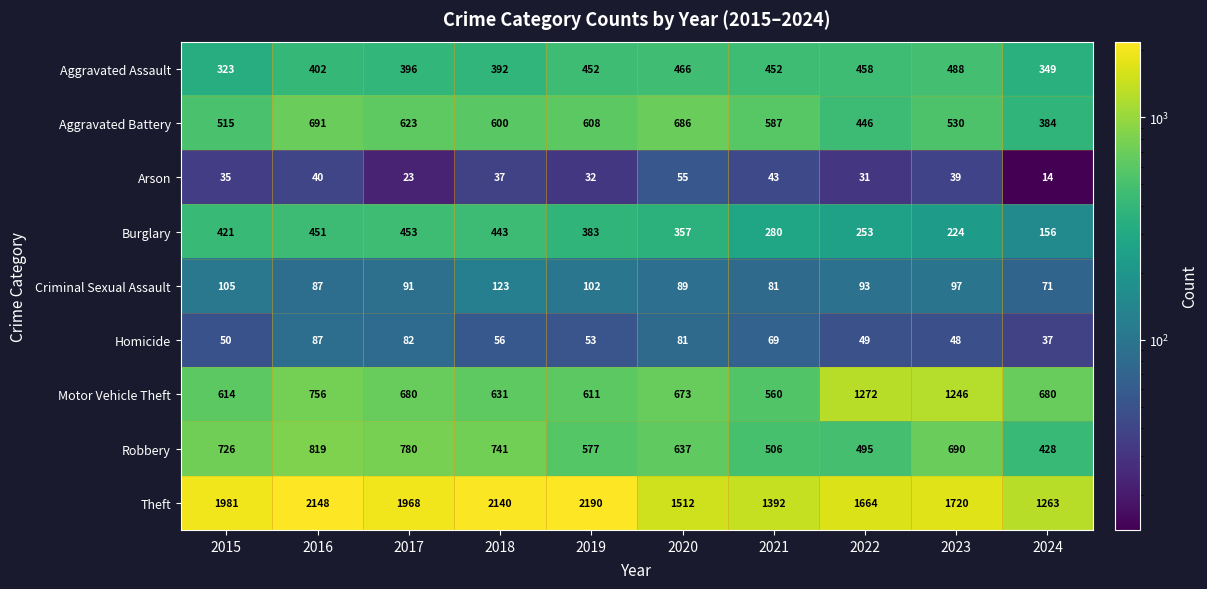

Rank the categories by Burglary value from lowest to highest.

2024, 2023, 2022, 2021, 2020, 2019, 2015, 2018, 2016, 2017